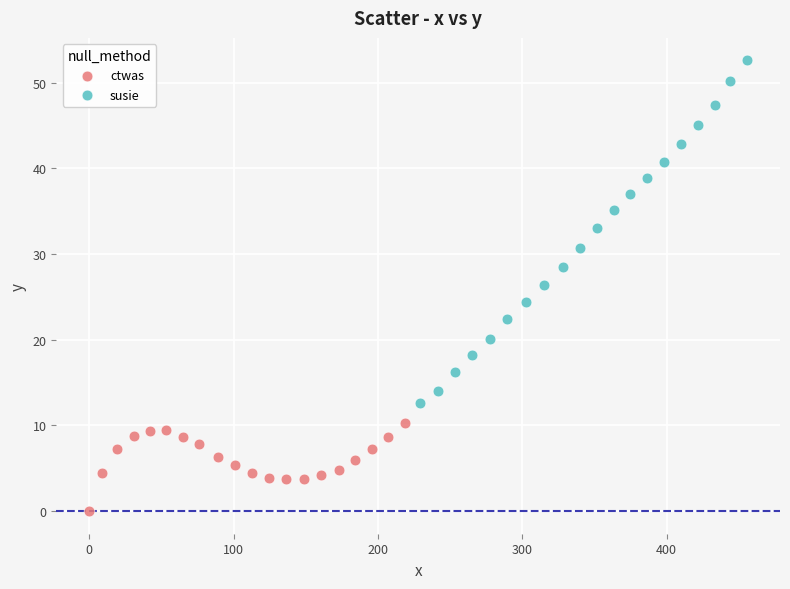

Which series has the largest Y range (max minus min)?

susie